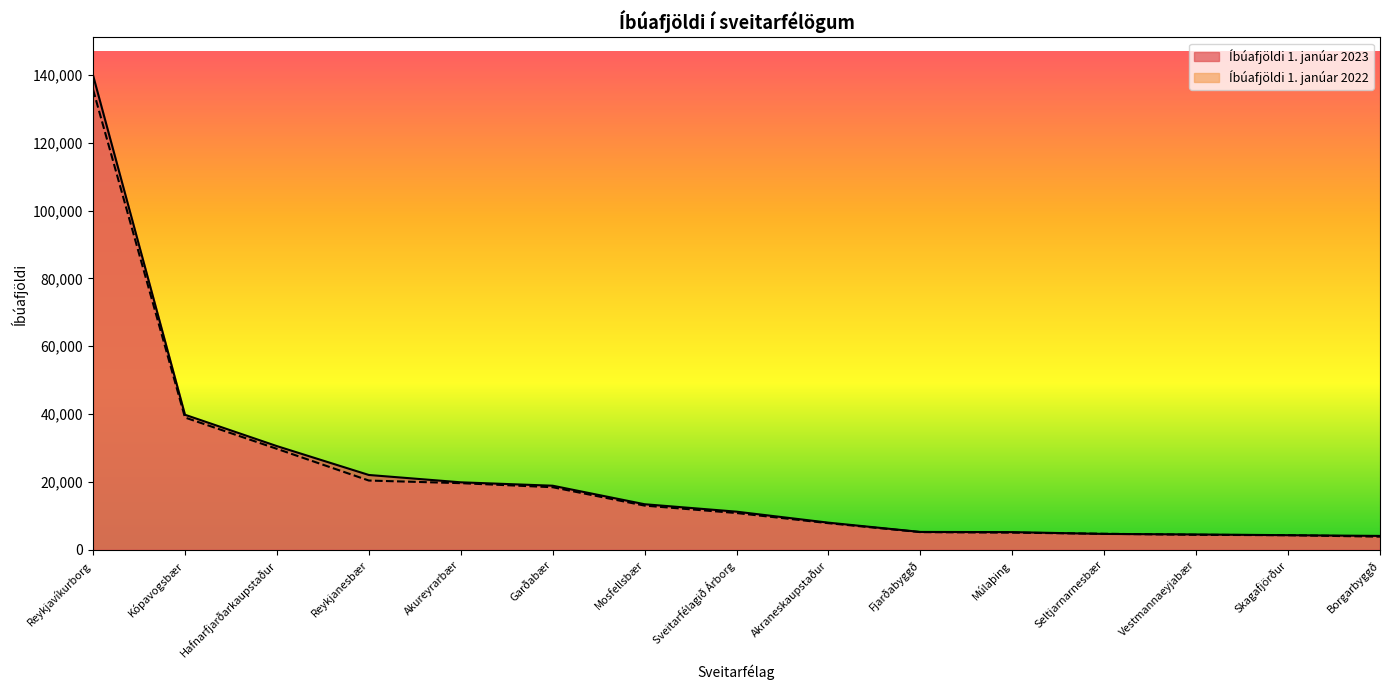

The Íbúafjöldi 1. janúar 2023 series shows 139875 at Reykjavíkurborg. True or false?

True